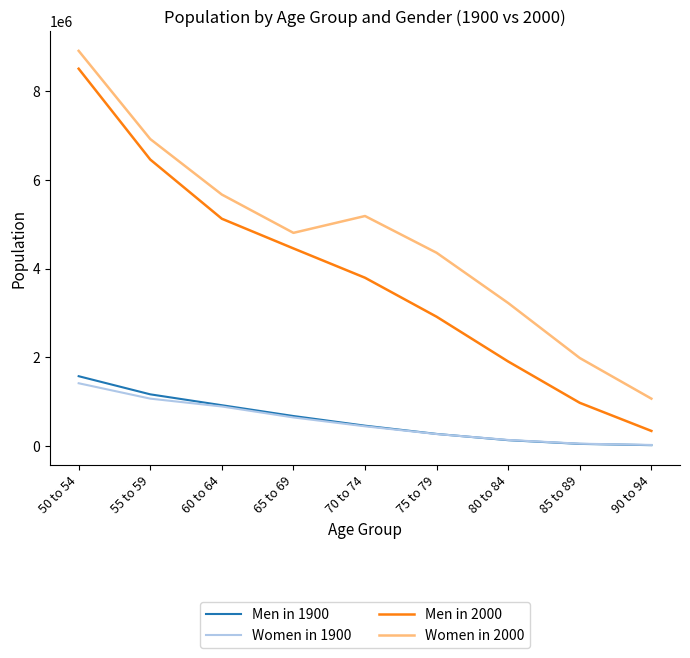

How many values in the Women in 1900 series are below 440007?

4